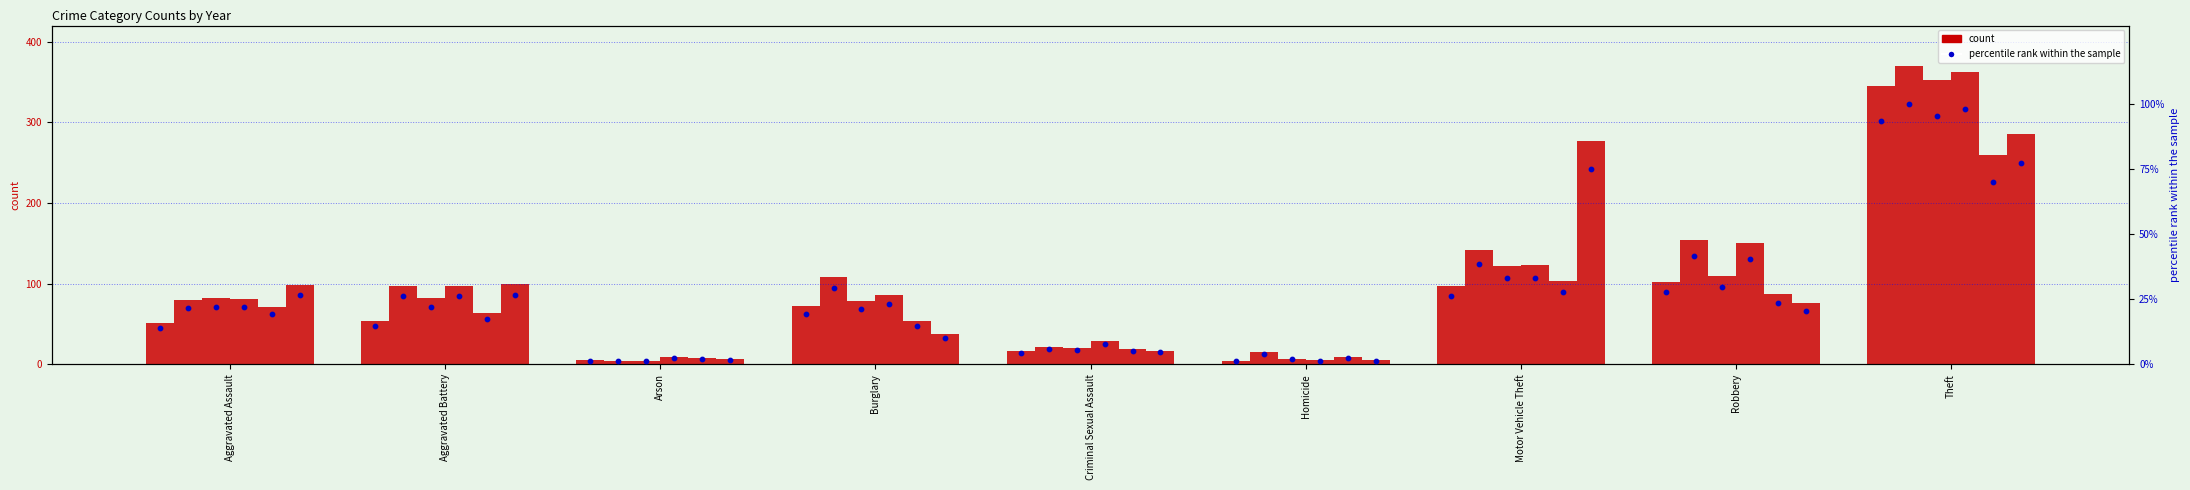

Is the value of 2019 at Robbery greater than the value of 2022 at Burglary?

Yes